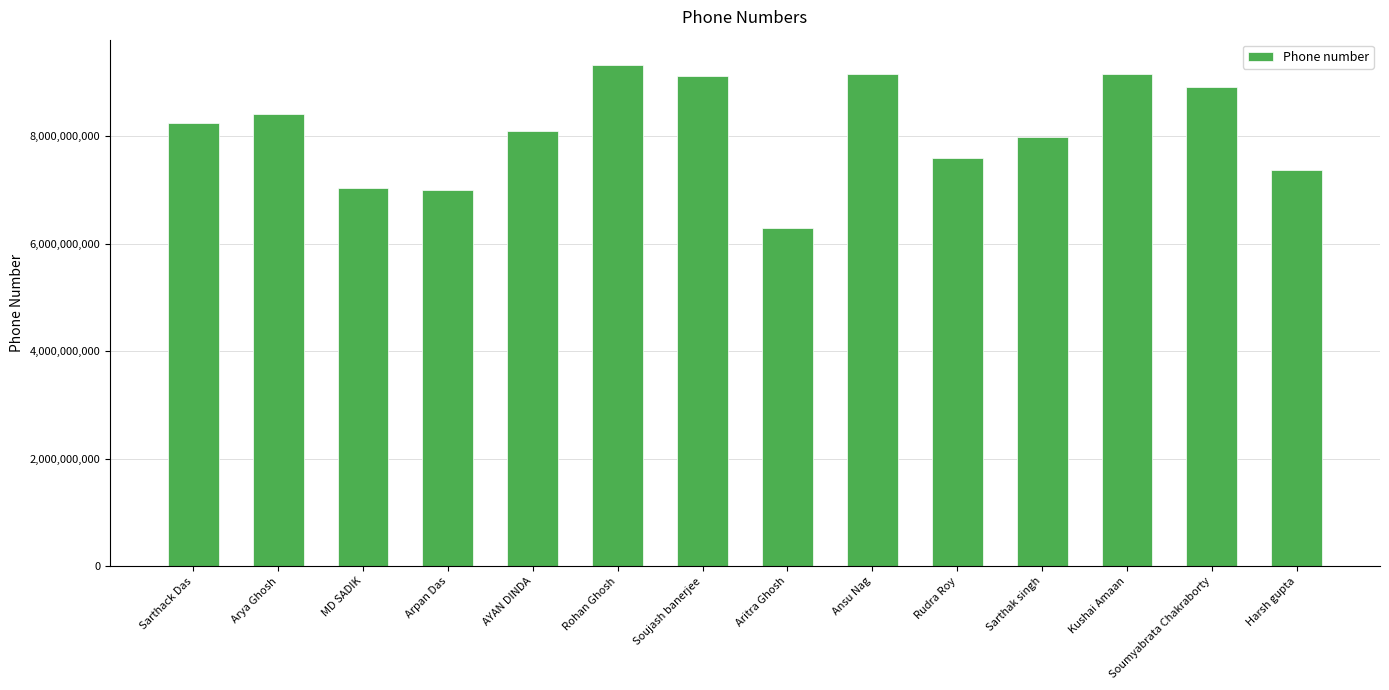

Which category has the lowest value across all series?

Aritra Ghosh